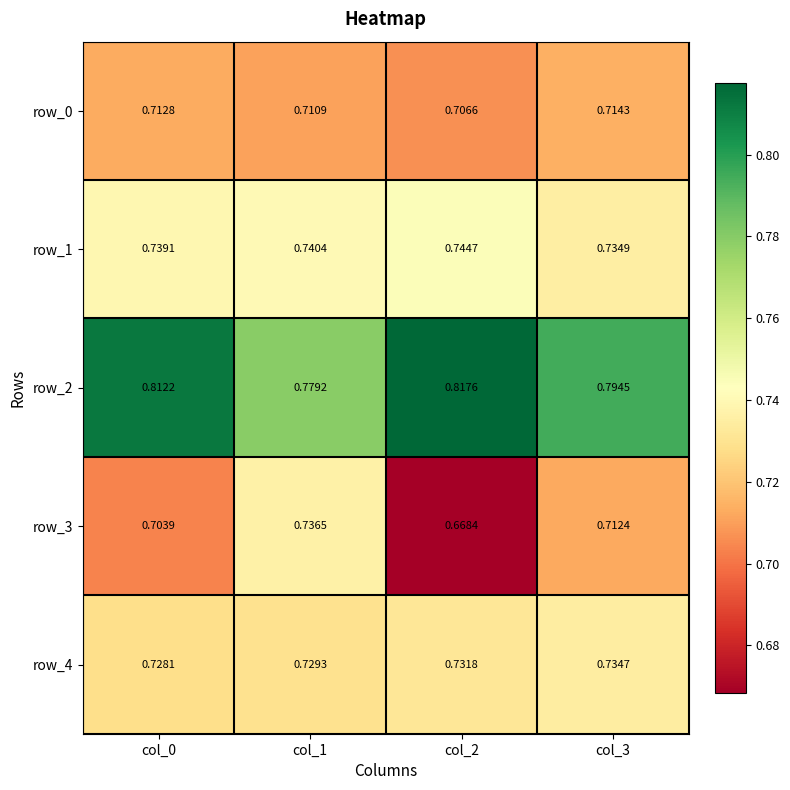

Reading right to left, extract all data points from this chart.

row_0: col_3=0.7	col_2=0.7	col_1=0.7	col_0=0.7
row_1: col_3=0.7	col_2=0.7	col_1=0.7	col_0=0.7
row_2: col_3=0.8	col_2=0.8	col_1=0.8	col_0=0.8
row_3: col_3=0.7	col_2=0.7	col_1=0.7	col_0=0.7
row_4: col_3=0.7	col_2=0.7	col_1=0.7	col_0=0.7